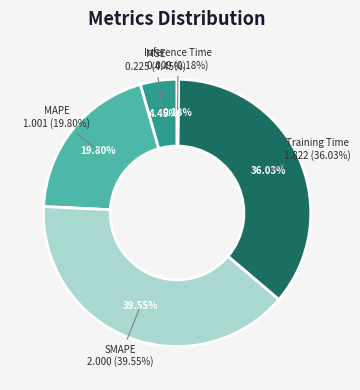

True or false: Inference Time accounts for 0% of the total.

True